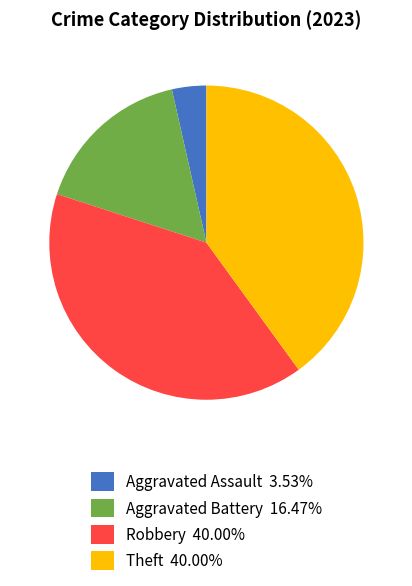

How many slices are in this pie chart?

4